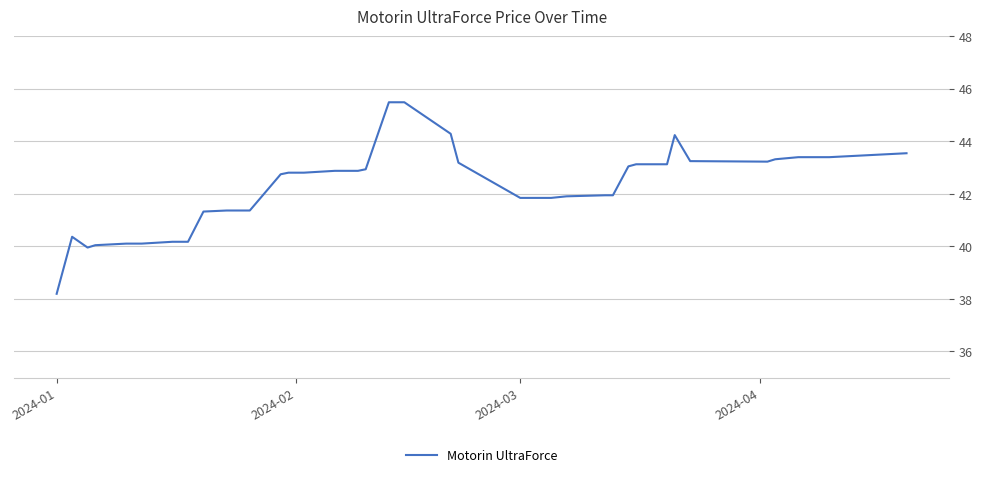

What is the minimum value shown in the chart?

38.2